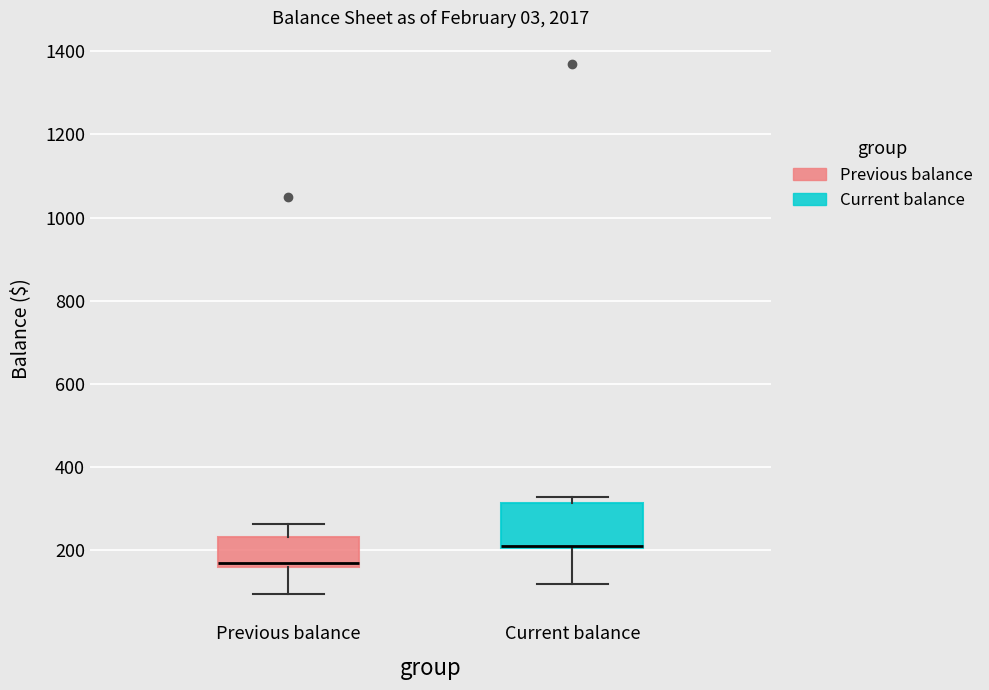

Which box has the highest median line?

Current balance